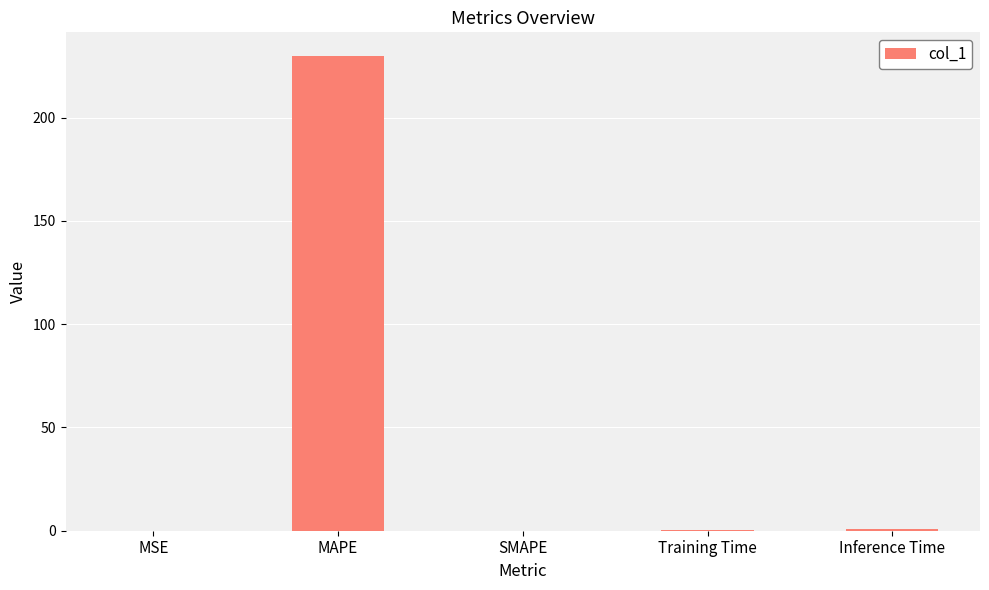

Read the value at Training Time.

0.1